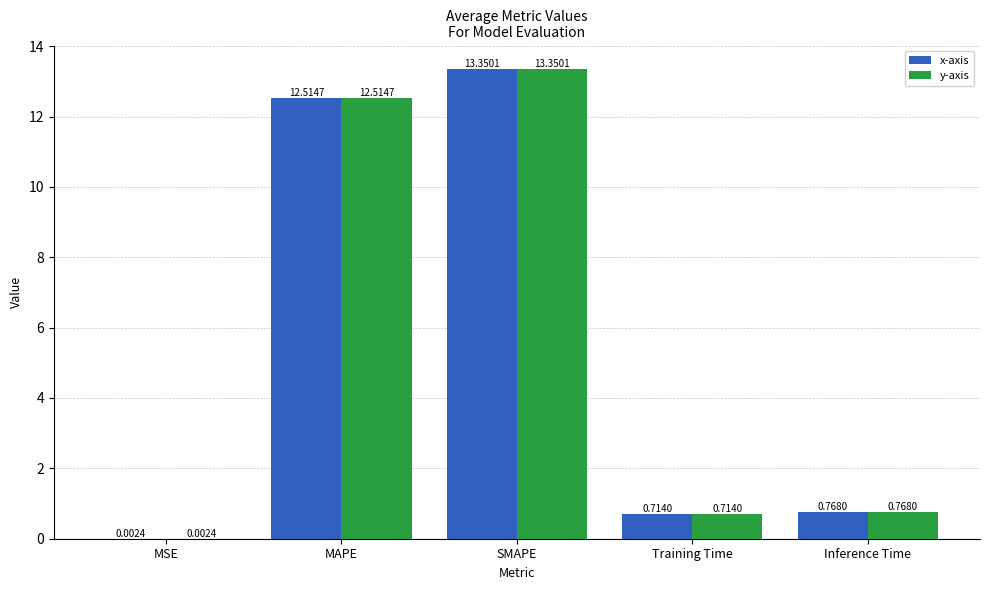

At which category is the sum across all series the highest?

SMAPE